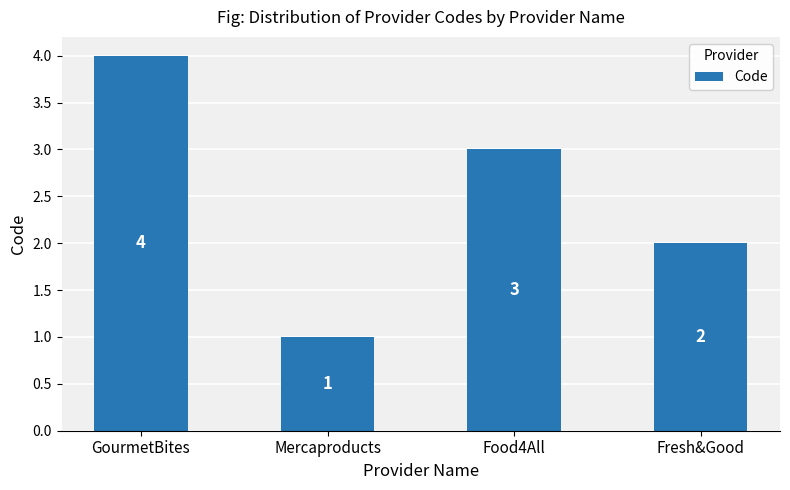

What is the ratio of the value at GourmetBites to the value at Mercaproducts?

4.0